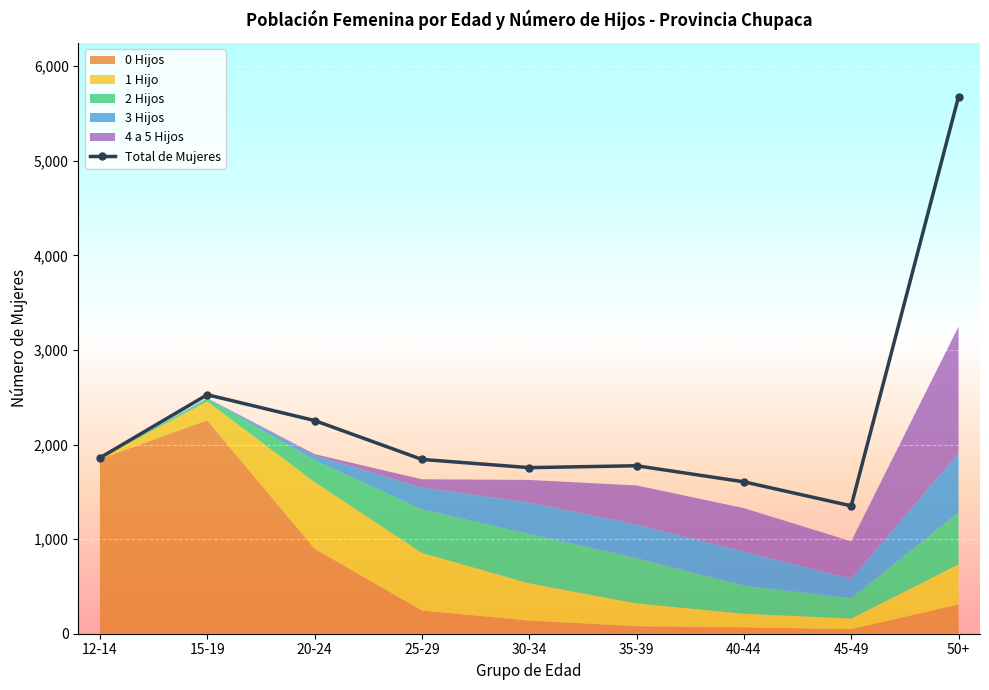

Where does the data first go above 1843?

12-14